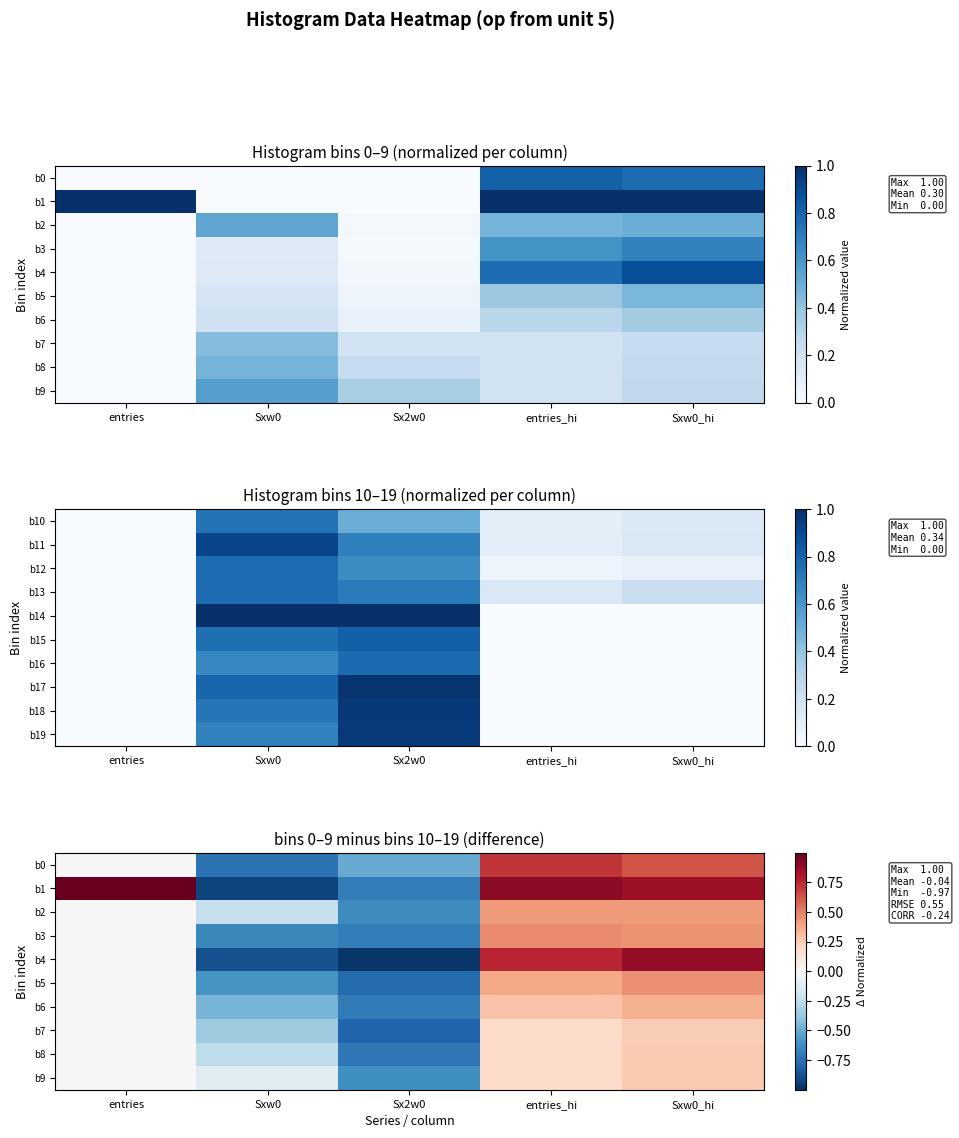

What is the total value across all series at Sxw0?

-5.2